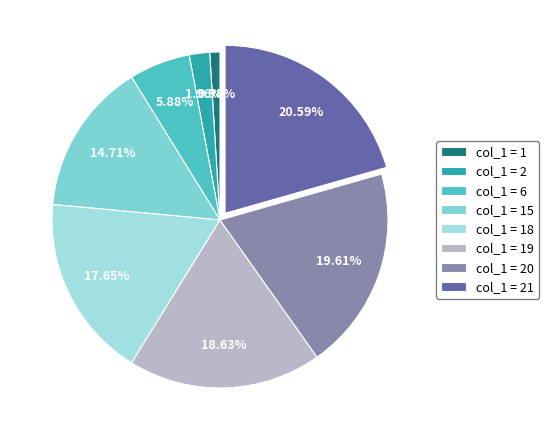

Count the number of slices in the pie.

8